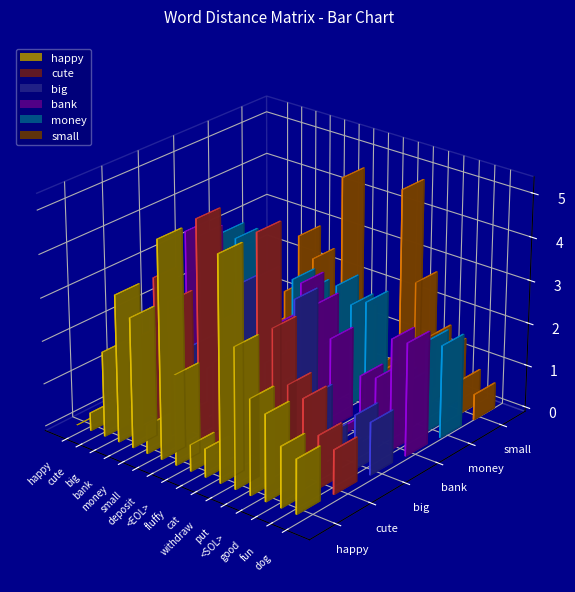

Which has a higher value, deposit or withdraw?

withdraw